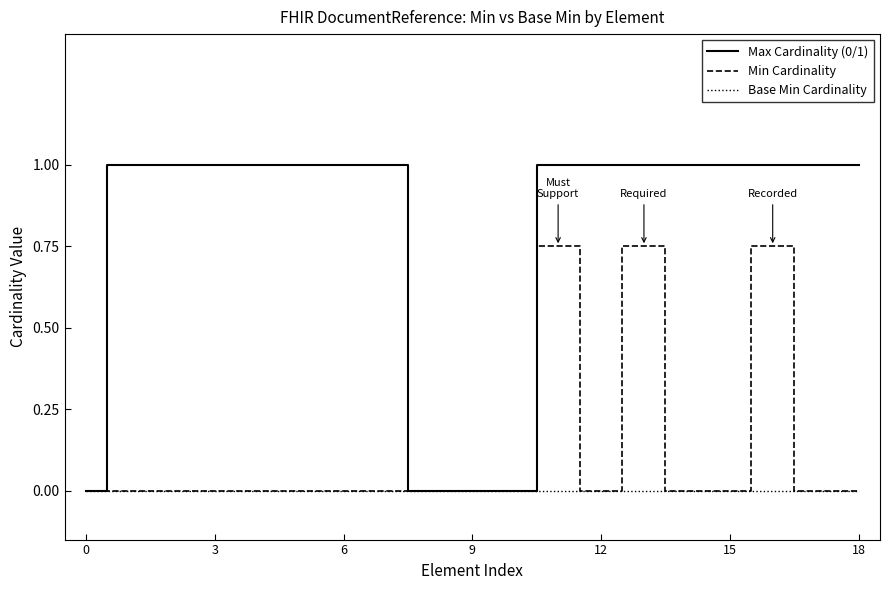

What is the maximum value shown in the chart?

1.0